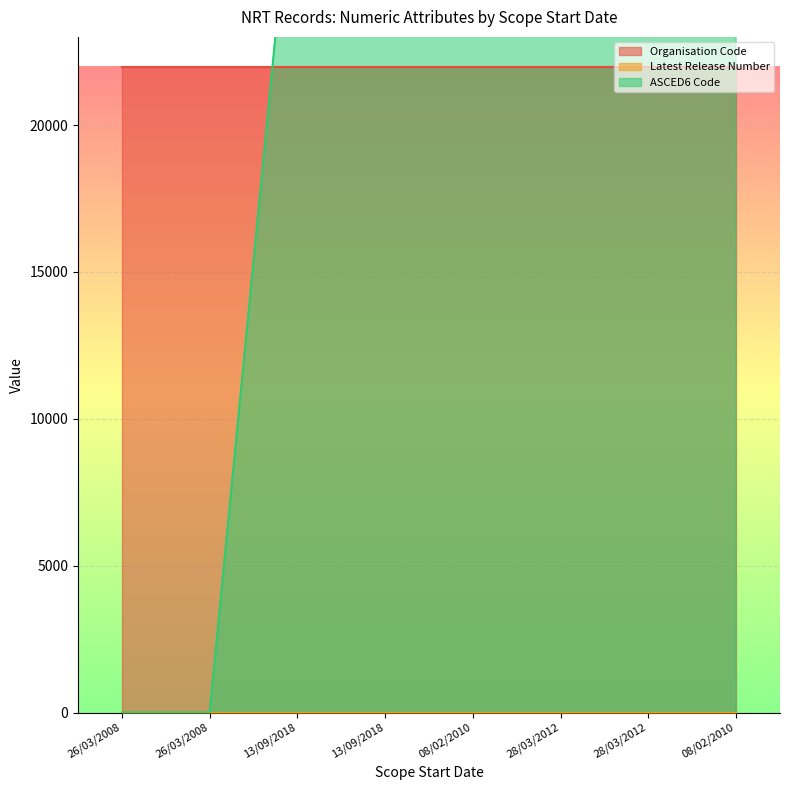

Rank the series at 26/03/2008 from highest to lowest value.

Organisation Code, Latest Release Number, ASCED6 Code